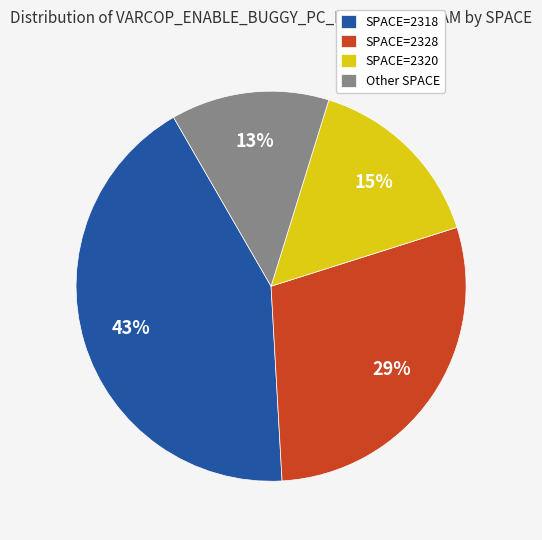

Is there any slice that represents more than half of the pie?

No